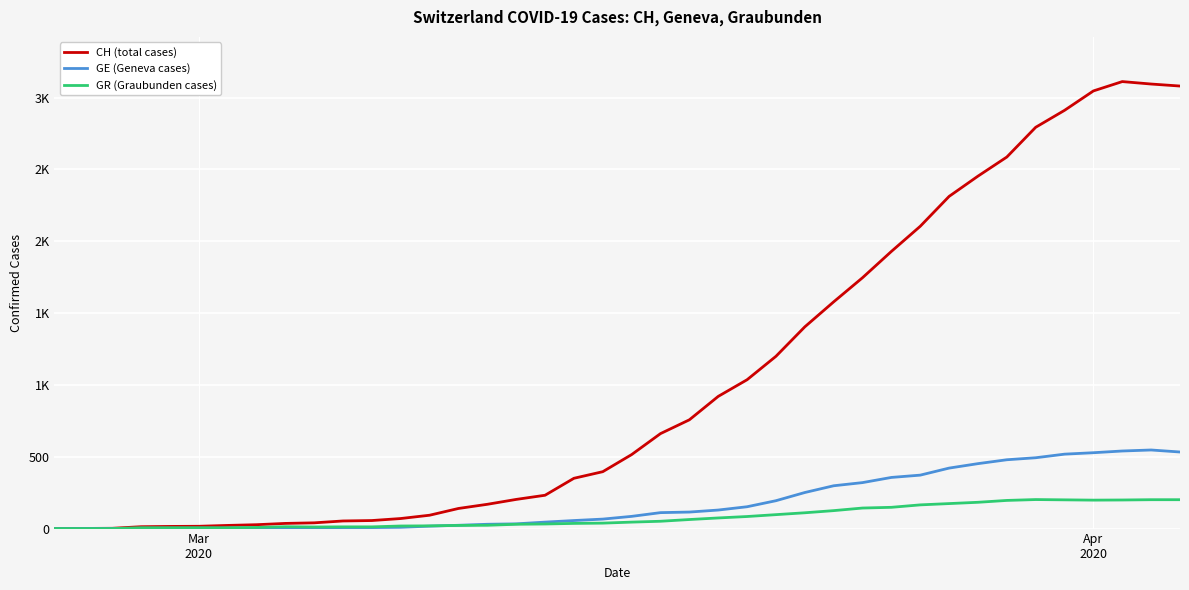

What are all the series names shown in the legend?

CH (total cases), GE (Geneva cases), GR (Graubunden cases)